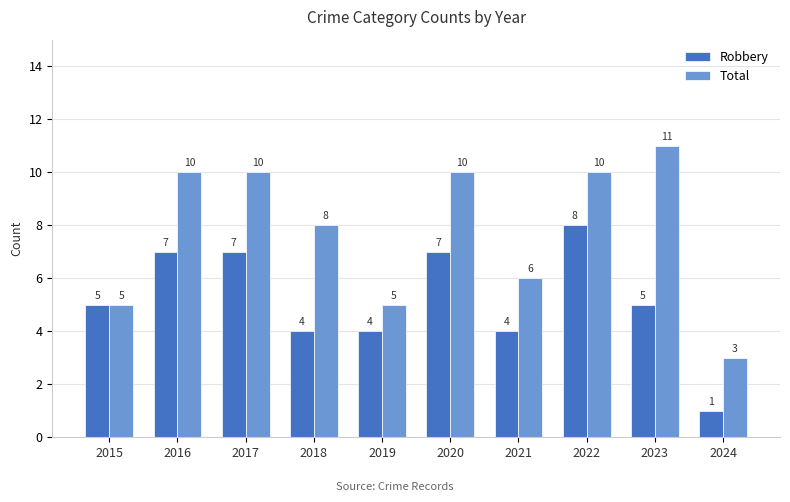

True or false: Robbery has a value of 8 at 2022.

True